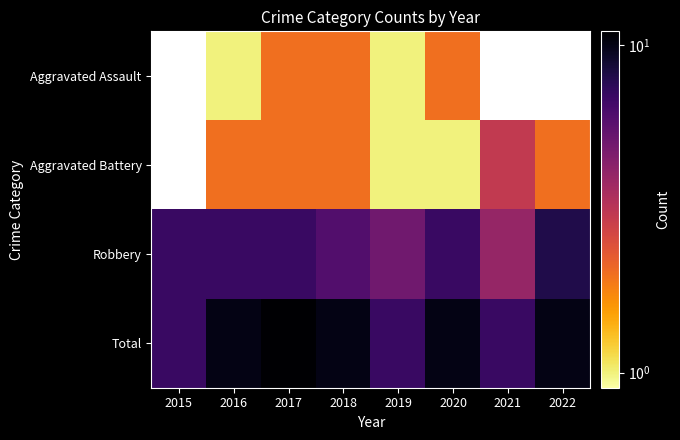

Rank the series by their average value, from lowest to highest.

Aggravated Assault, Aggravated Battery, Robbery, Total